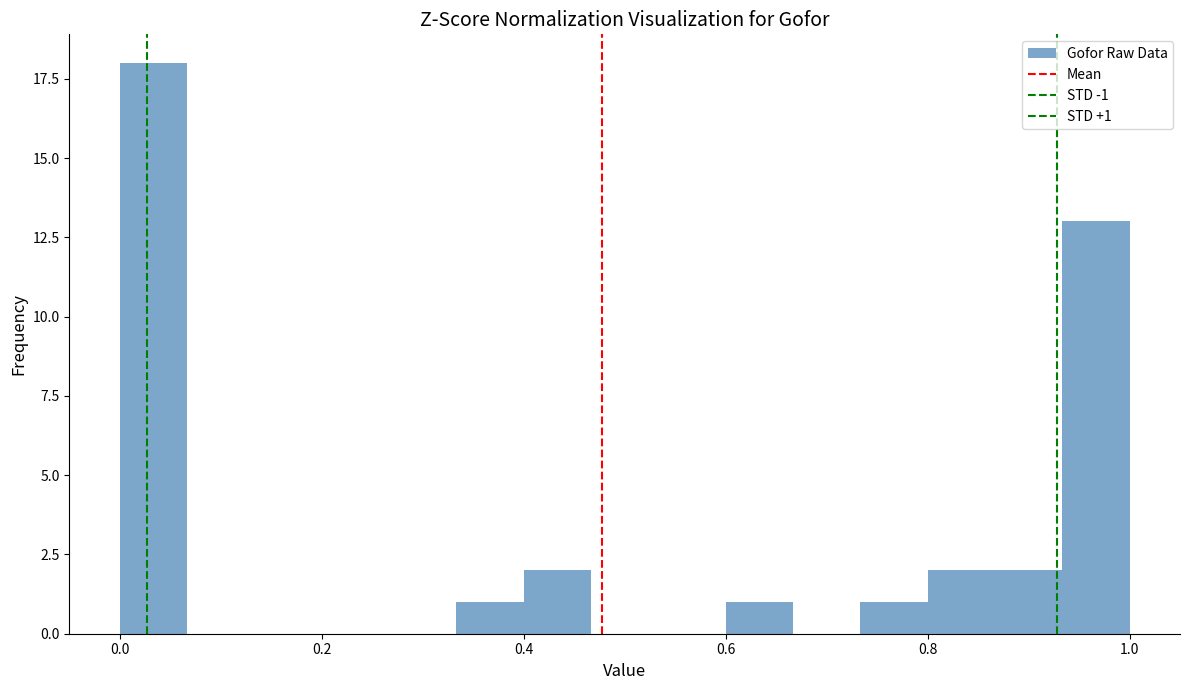

Around what value on the x-axis is the tallest bar? Give the approximate position of its centre, as read against the axis.

0.04